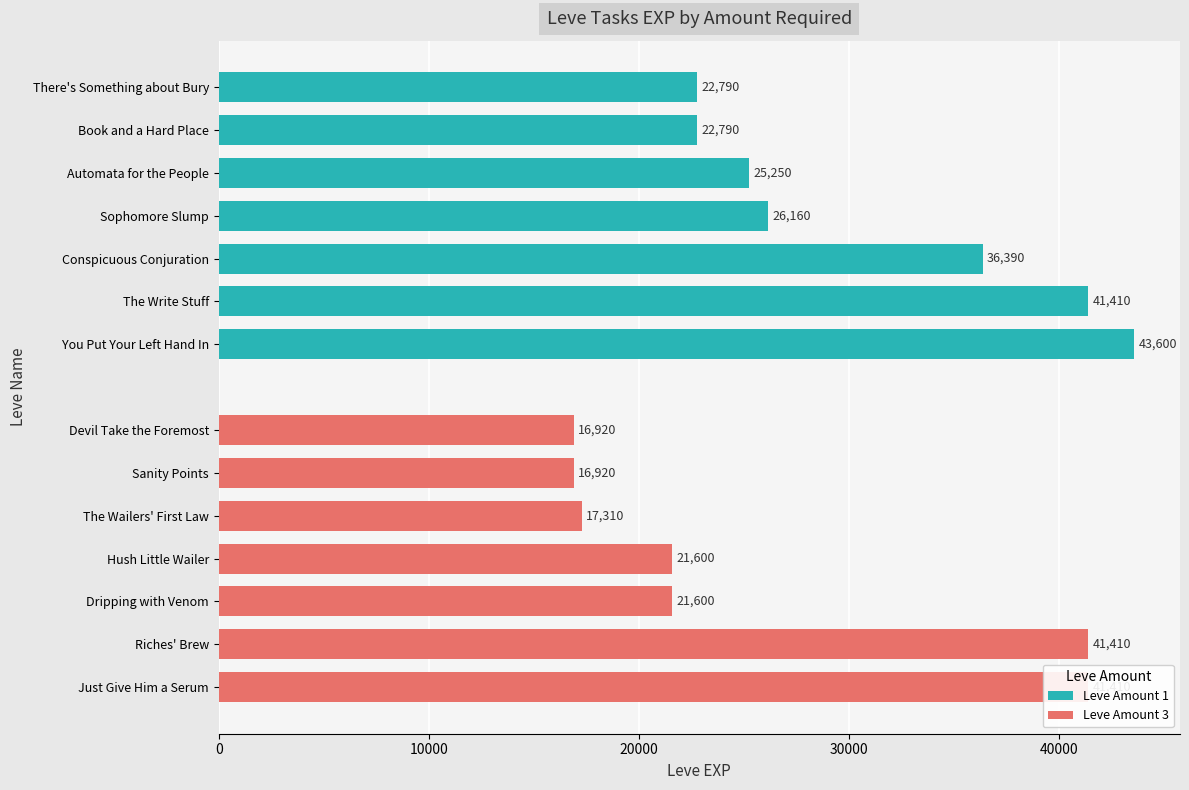

What is the sum of all Leve Amount 3 values?

177170